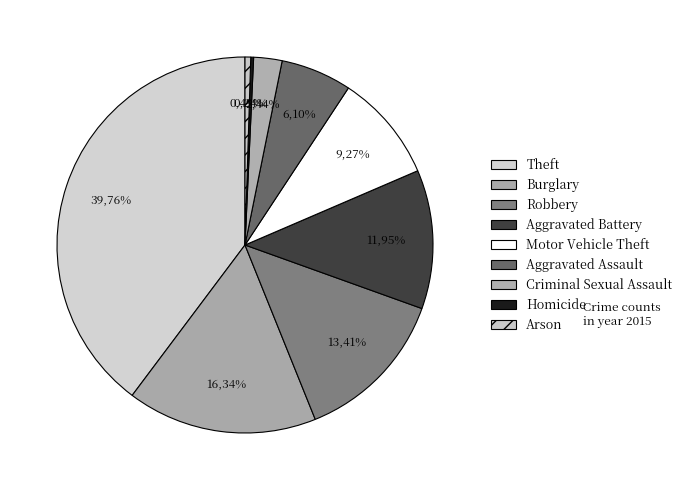

Is it true that Aggravated Battery is 12% of the pie?

True